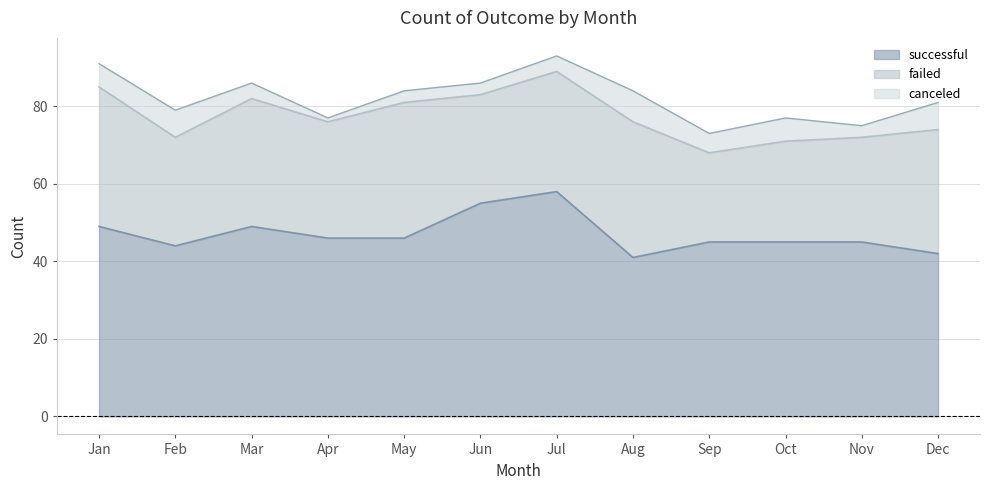

At which category does the chart reach its minimum across all series?

Apr